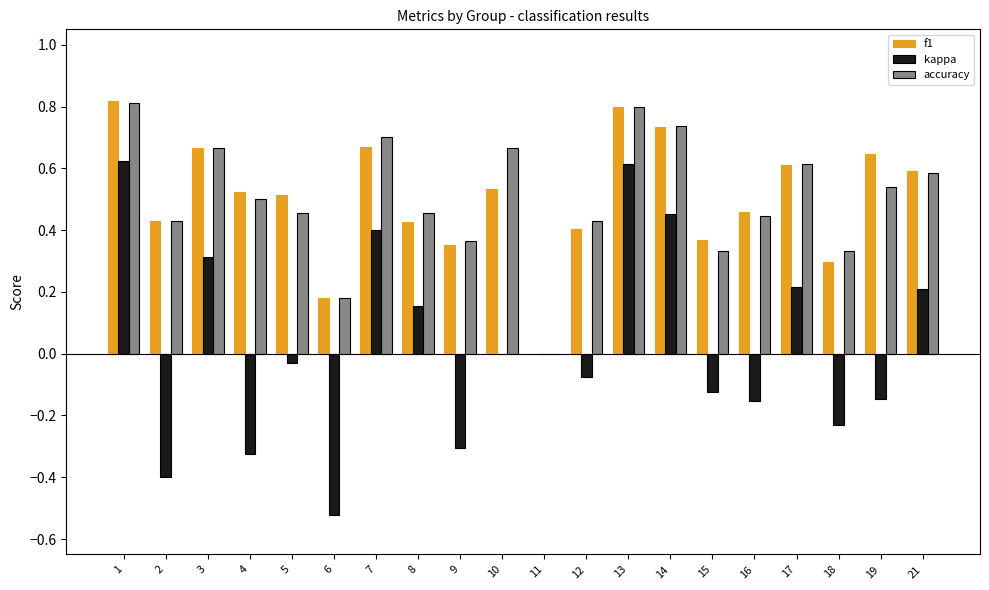

Between 5 and 10, which series saw the biggest shift?

accuracy